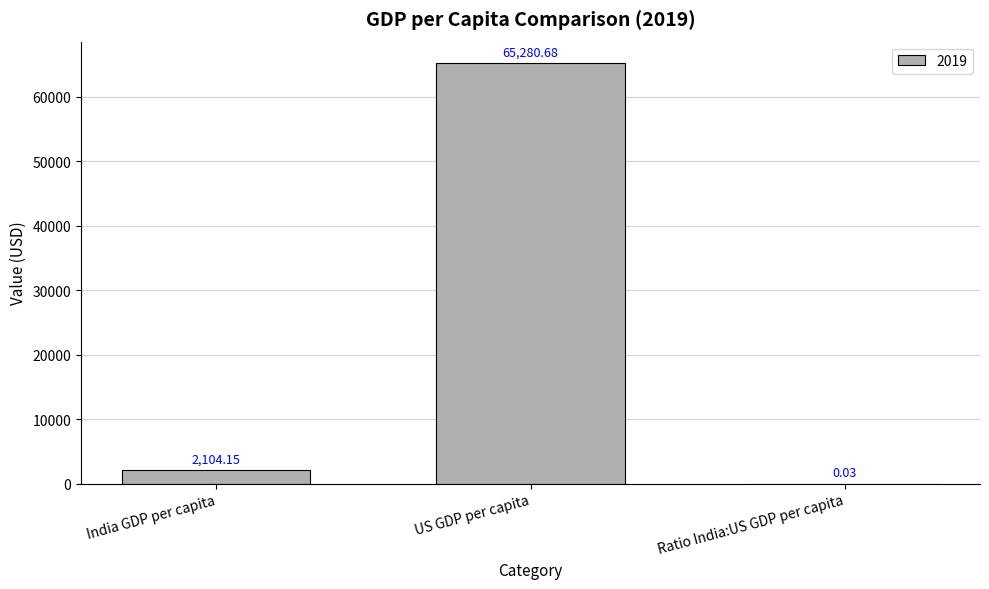

Where does the data first go above 2104?

India GDP per capita